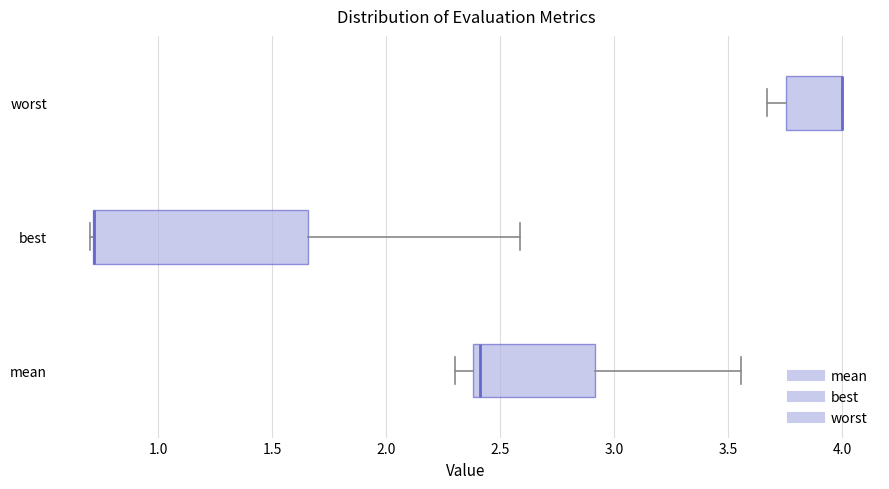

Reading bottom to top, read every box against the x-axis: the position of its median line, the range the box covers, and the ends of its whiskers. The values are not printed on the chart, so give them approximately, as read against the axis.

mean: median 2.40 (just right of the box's left edge), box 2.40 to 2.90, whiskers 2.30 to 3.55
best: median 0.70 (drawn on the box's left edge), box 0.70 to 1.65, whiskers 0.70 to 2.60
worst: median 4.00 (drawn on the box's right edge), box 3.75 to 4.00, whiskers 3.65 to 4.00